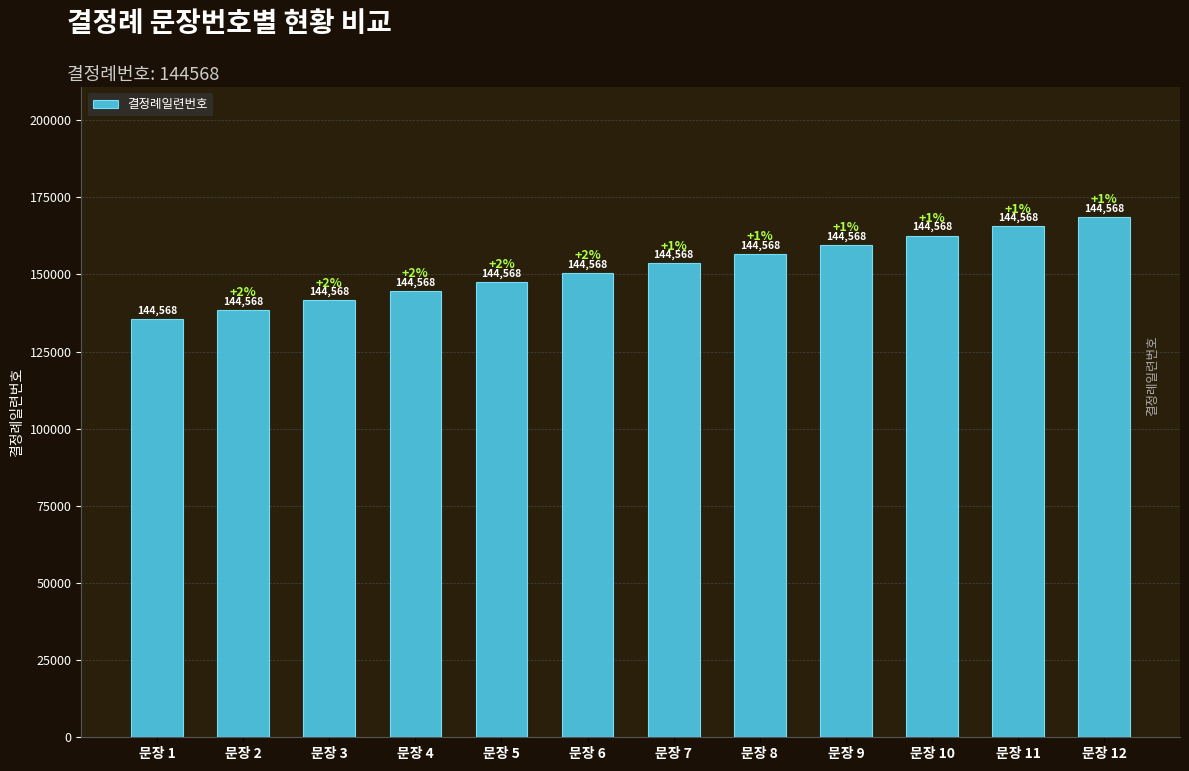

What is the greatest value displayed?

168568